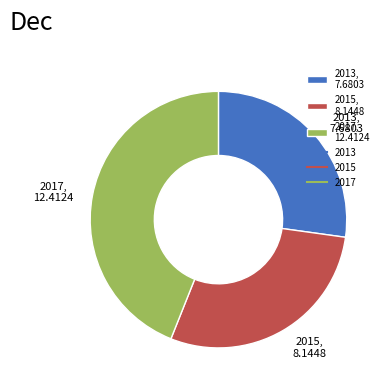

Which has a higher value, 2015, 8.1448 or 2013, 7.6803?

2015, 8.1448